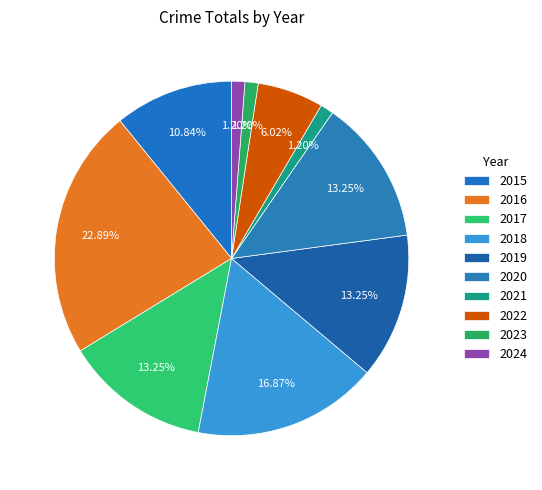

To the nearest percent, what is the difference between the largest and smallest slice percentages?

22%